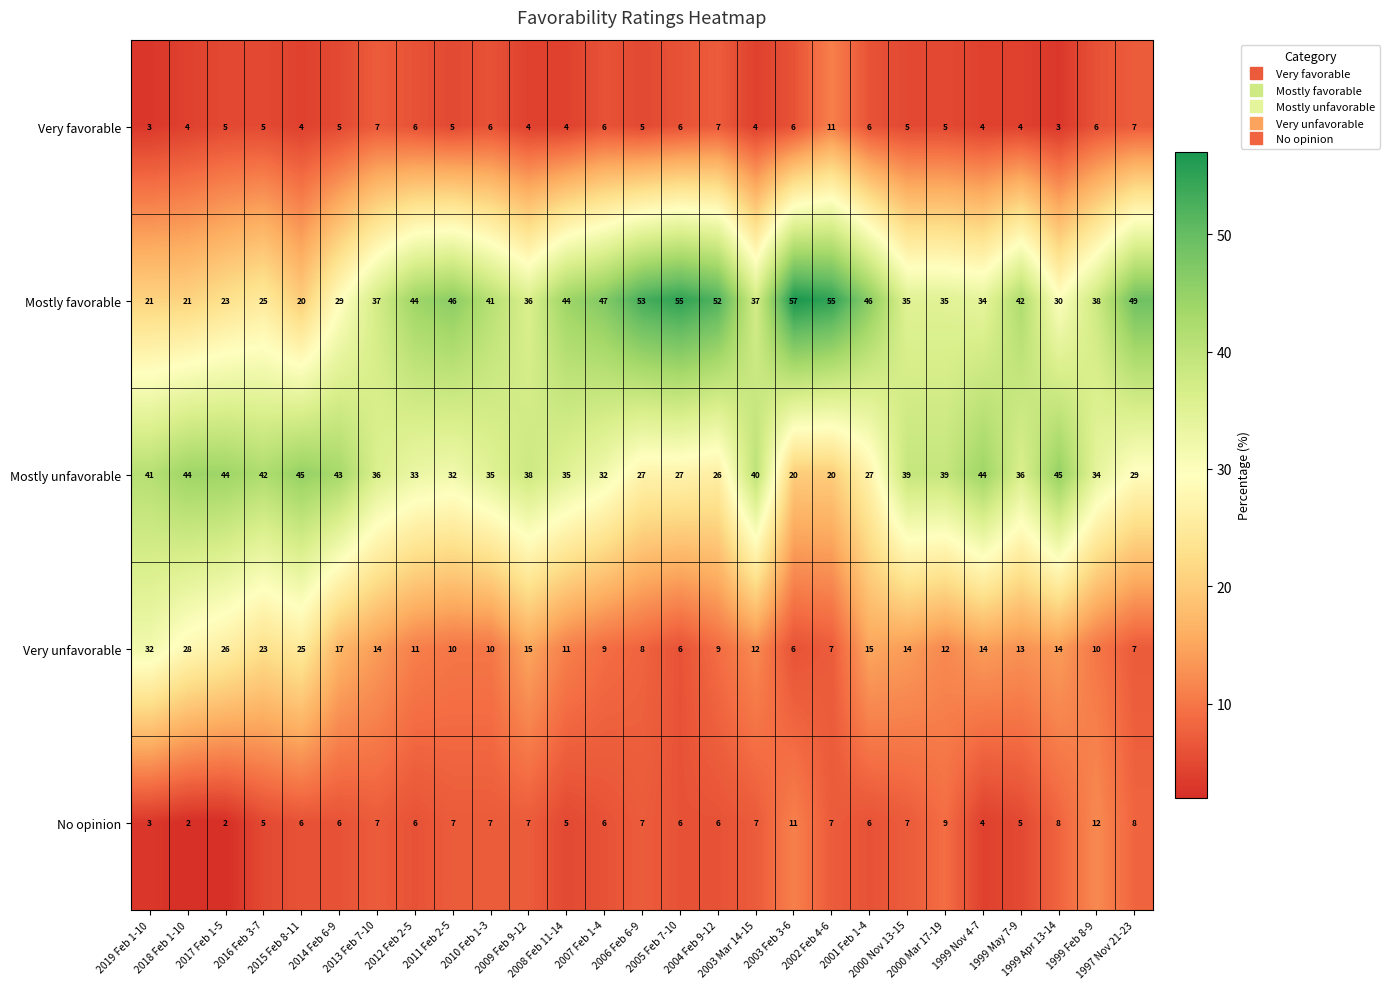

What is the total value across all series at 2000 Nov 13-15?

100